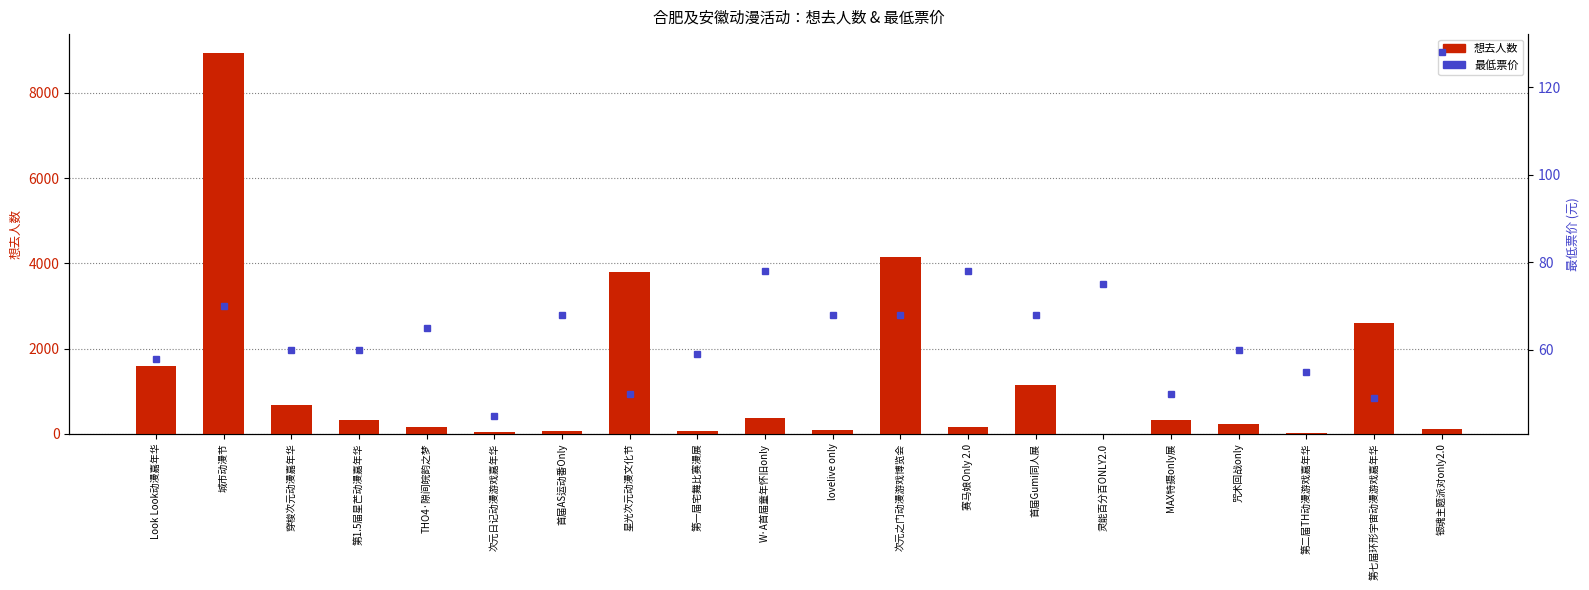

What is the minimum value shown in the chart?

3